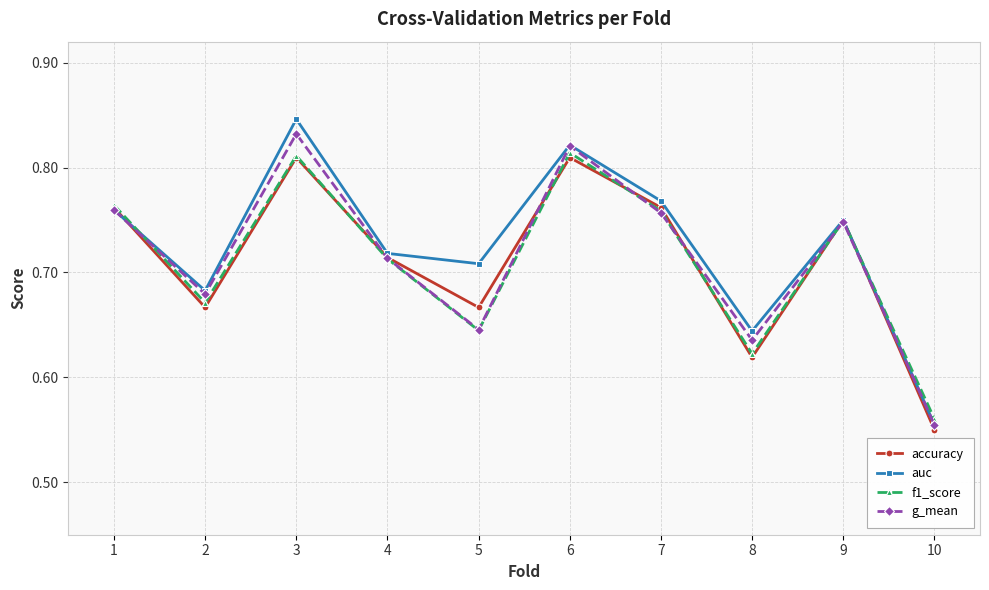

Which series has the largest range (max minus min)?

auc